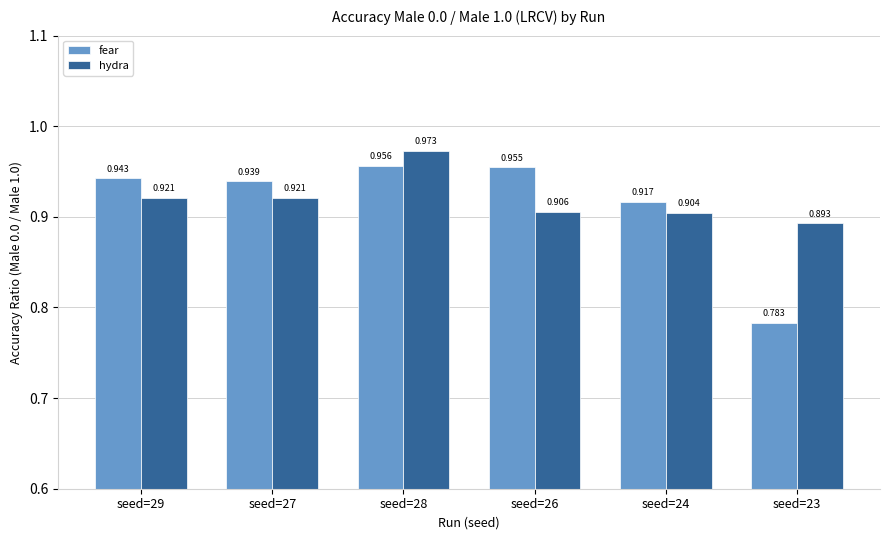

Is the value of hydra at seed=24 greater than the value of fear at seed=26?

No